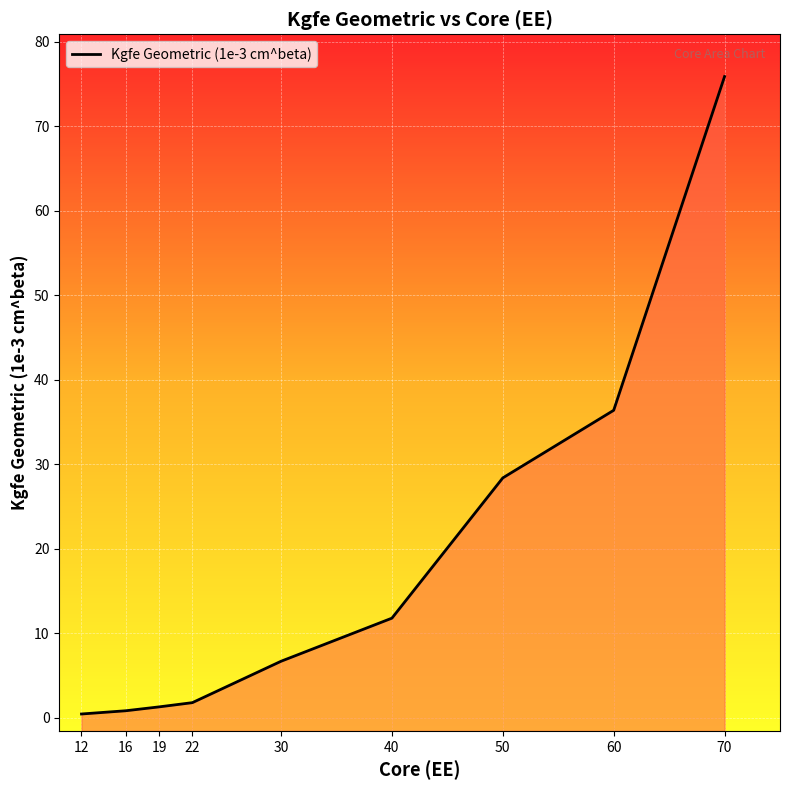

What is the greatest value displayed?

75.9